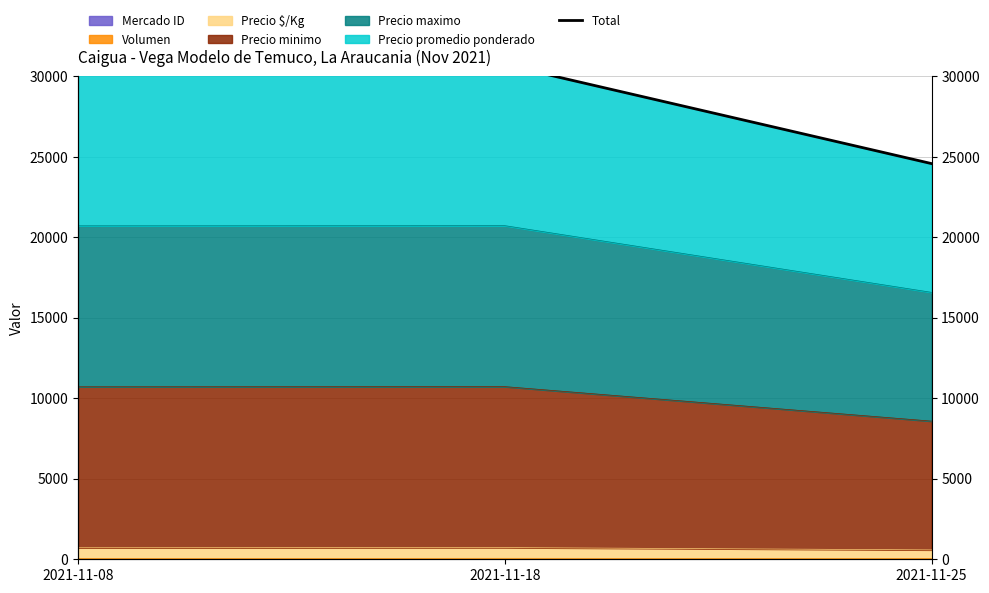

What is the difference between the values at 2021-11-18 and 2021-11-08?

10